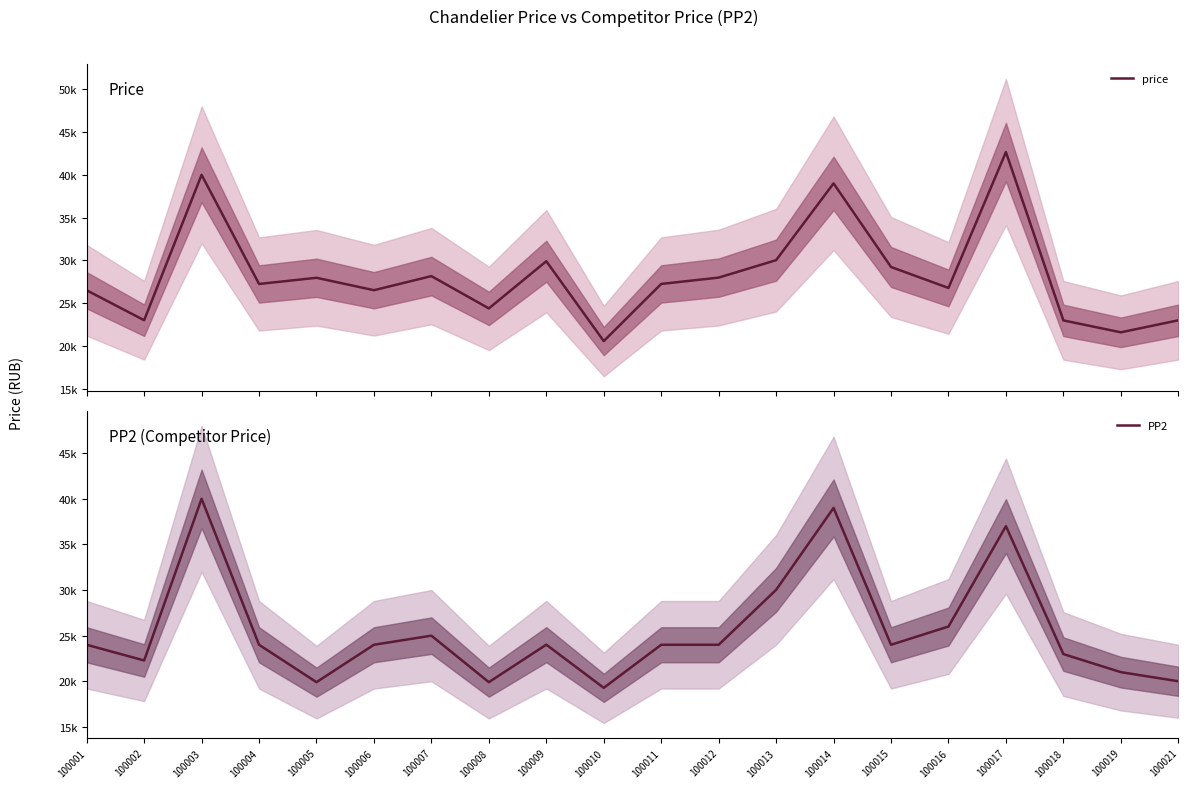

True or false: price has more than 2 interior local peaks.

True